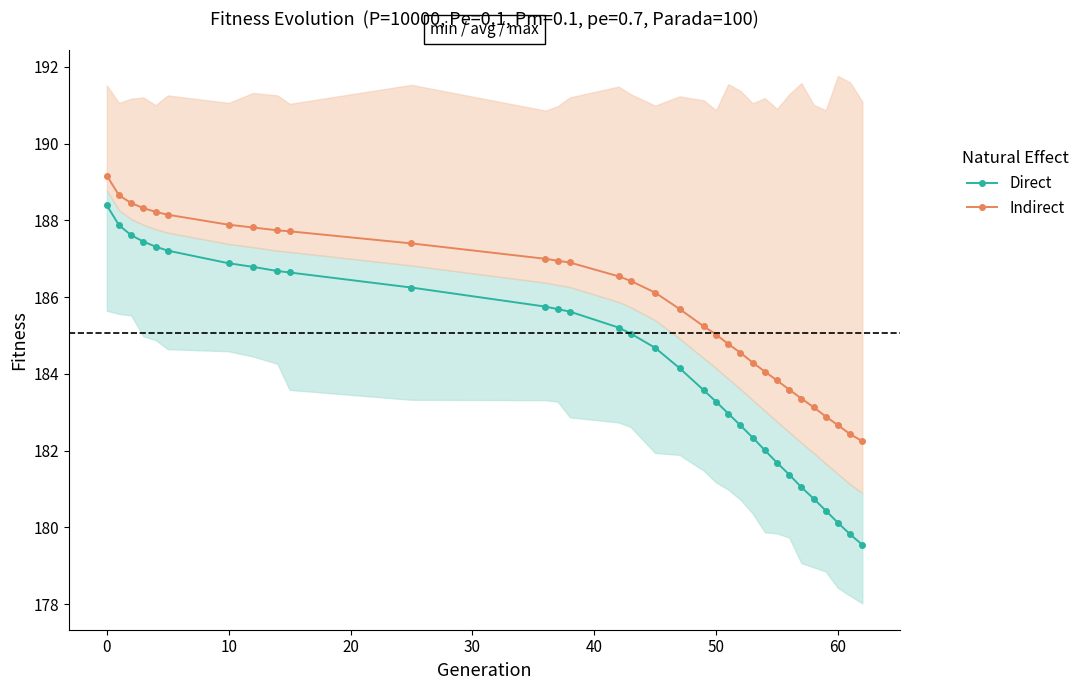

What is the difference between the second highest and second lowest values in the Direct series?

8.1